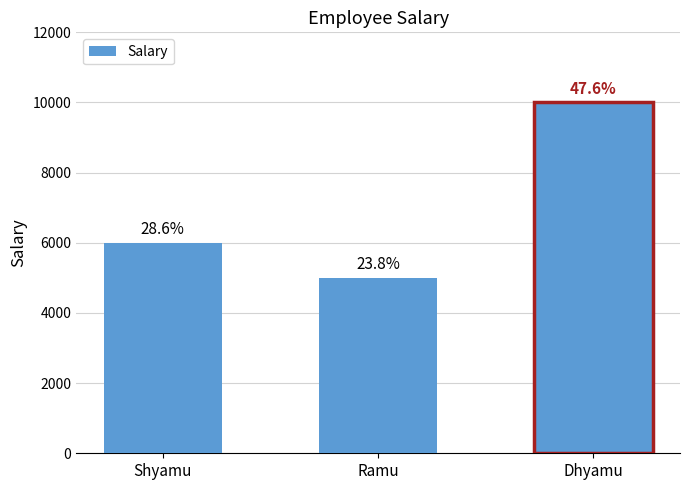

How many bars are there in total?

3